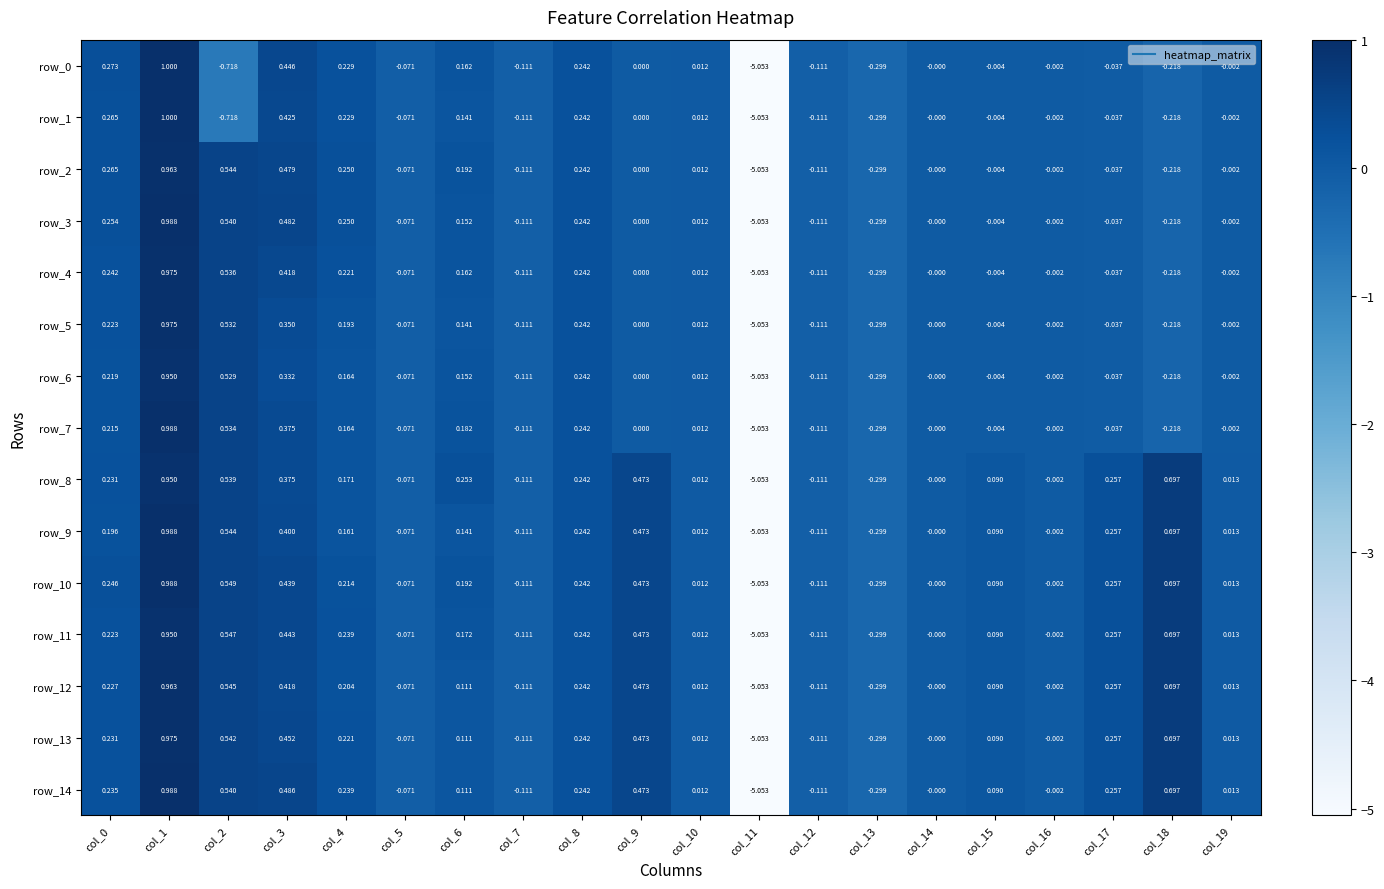

Is the value of row_10 at col_17 greater than the value of row_12 at col_0?

Yes